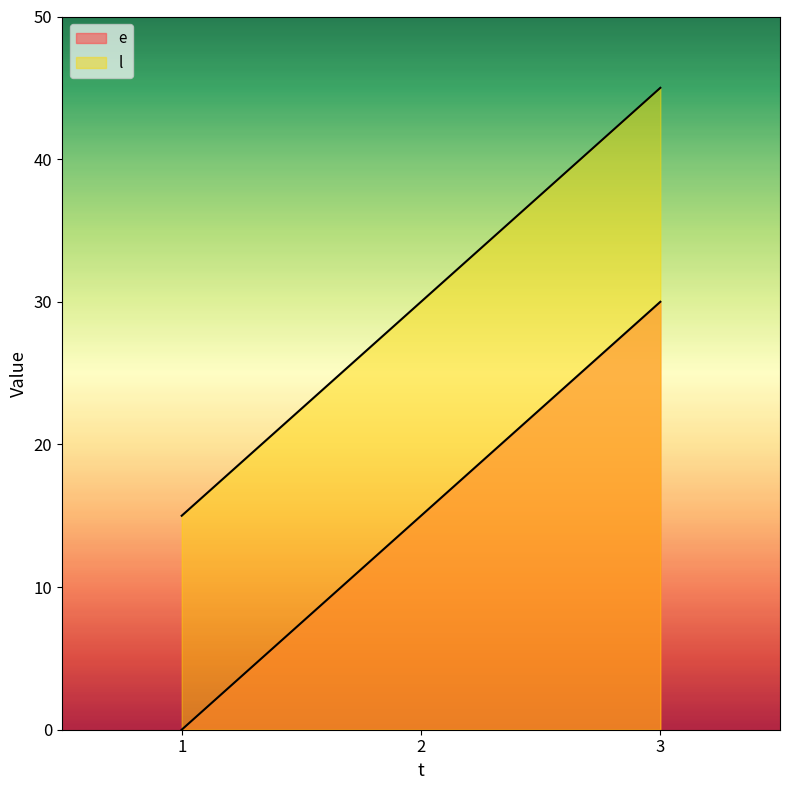

At how many categories does at least one series exceed 10?

3